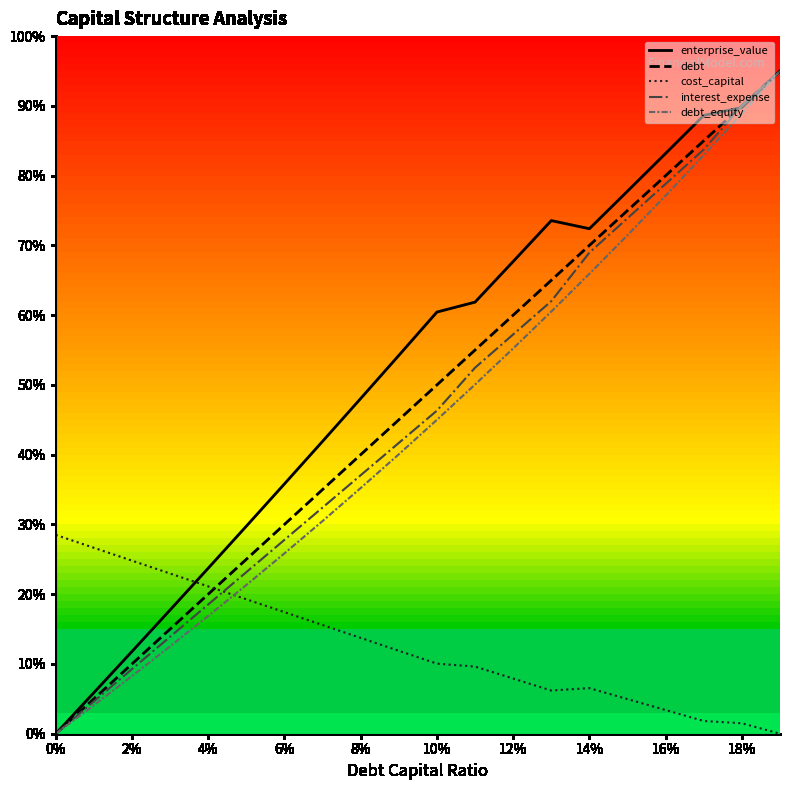

Which series has the widest spread of values?

enterprise_value